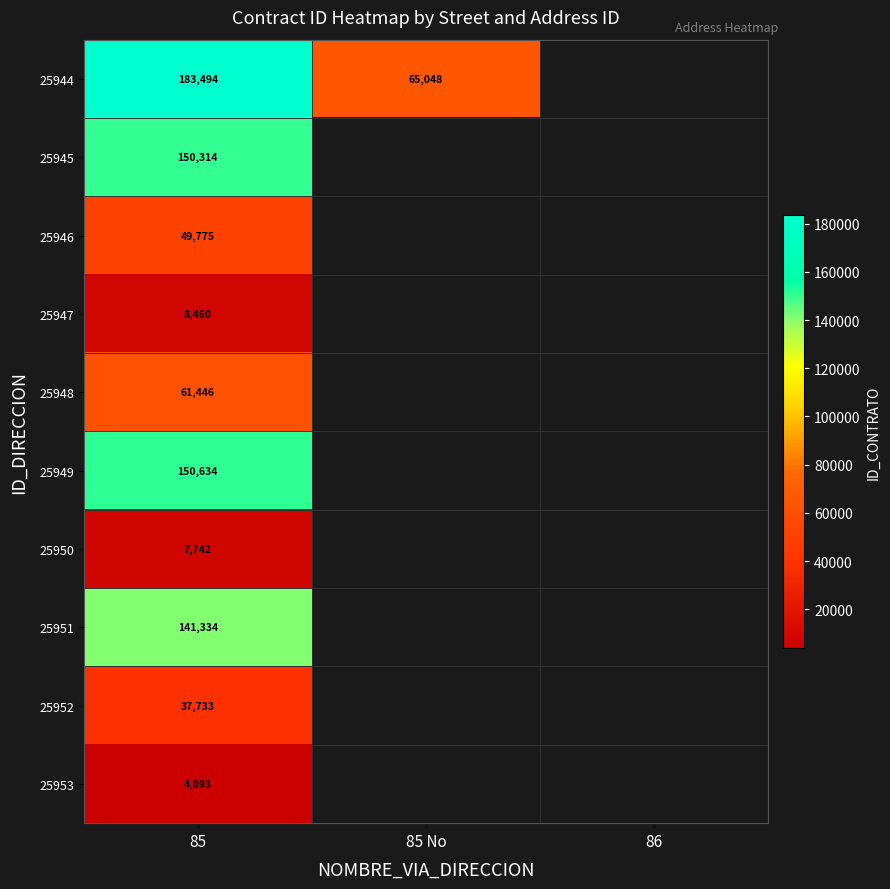

At which category is the sum across all series the highest?

85